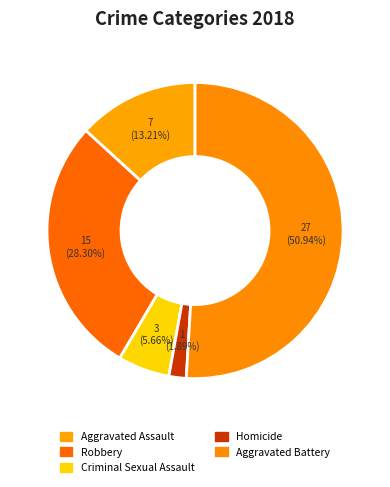

Is it true that Homicide is 2% of the pie?

True